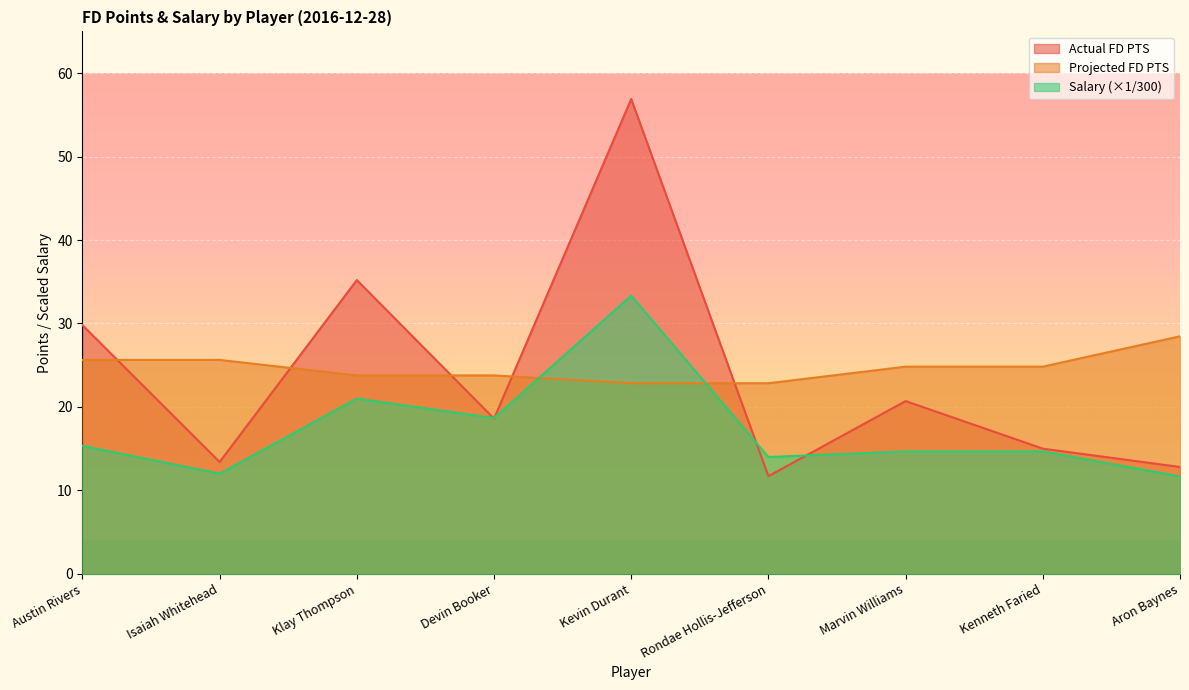

What is the label of the 5th point from the left?

Kevin Durant